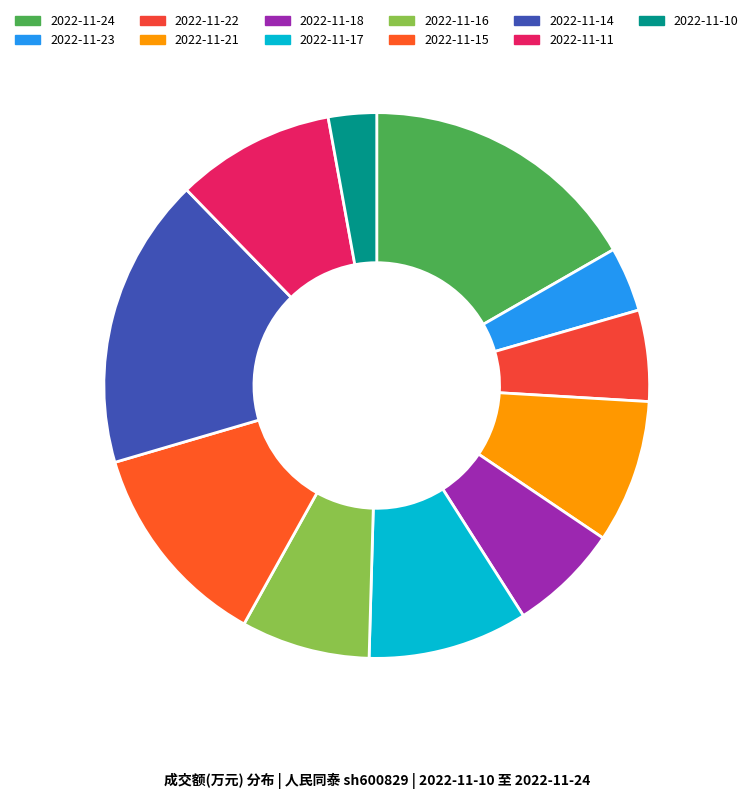

True or false: 2022-11-21 accounts for 23% of the total.

False